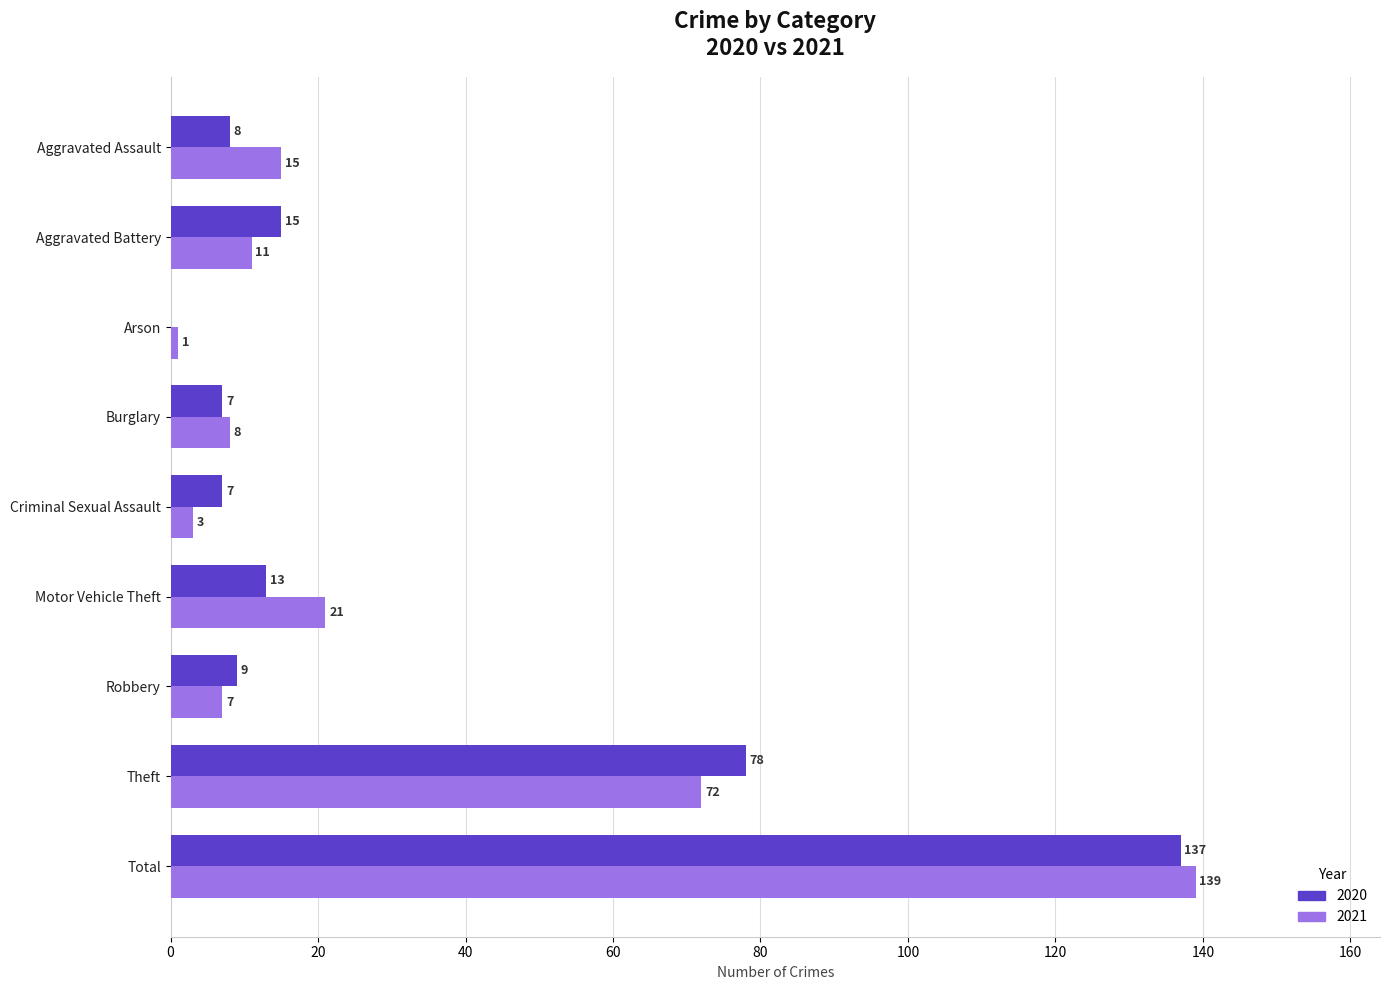

What is the sum of all 2021 values?

277